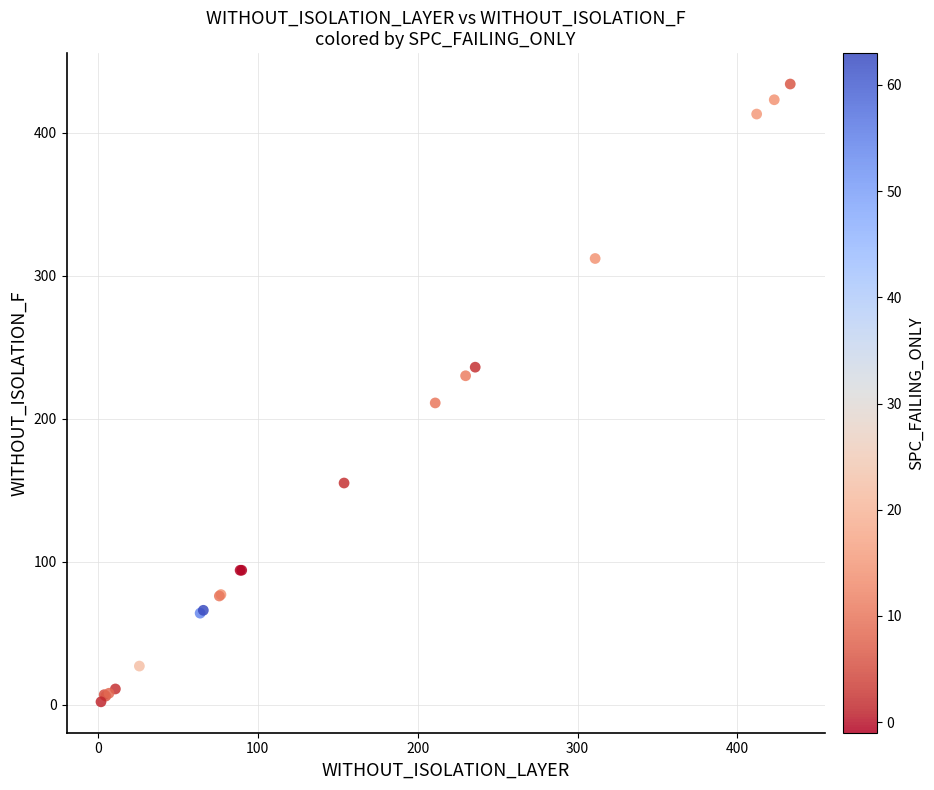

What Y value in the scatter plot is closest to 218?

211